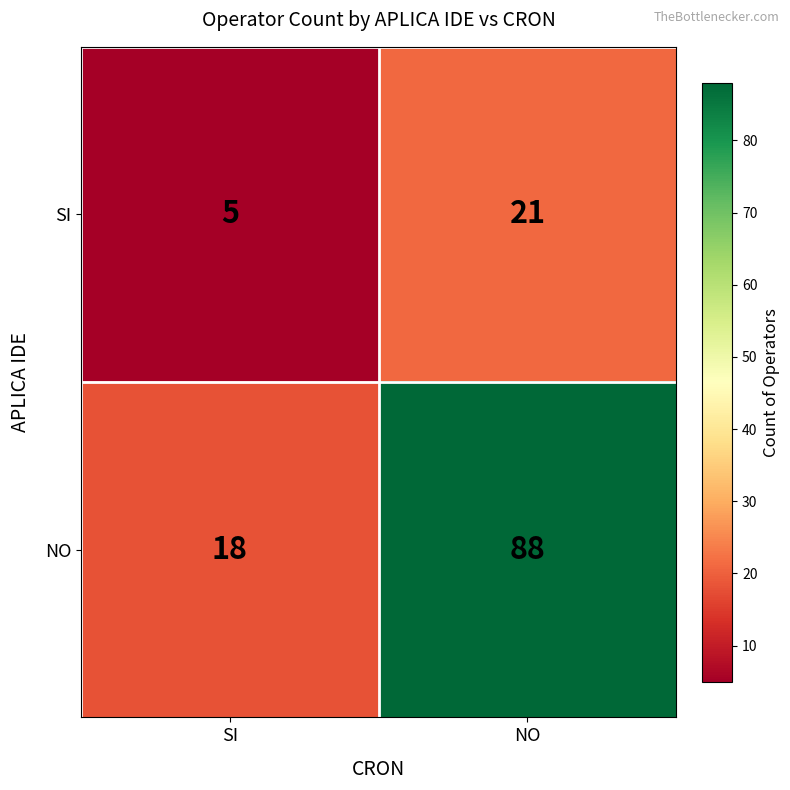

What is the average value of the NO series?

53